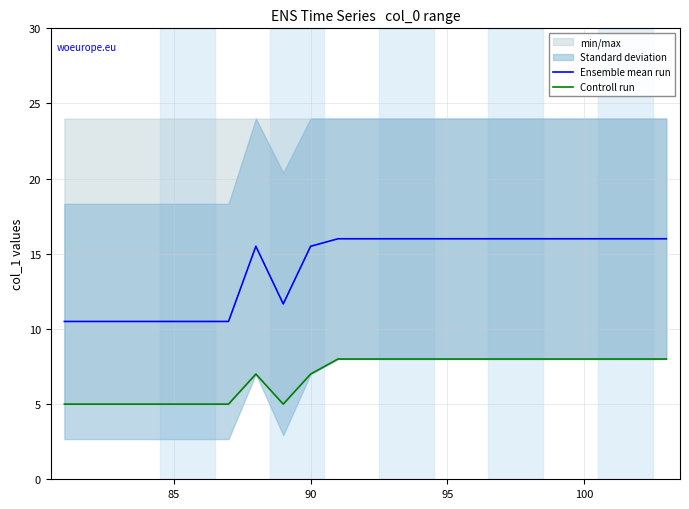

Which series has the largest range (max minus min)?

Ensemble mean run